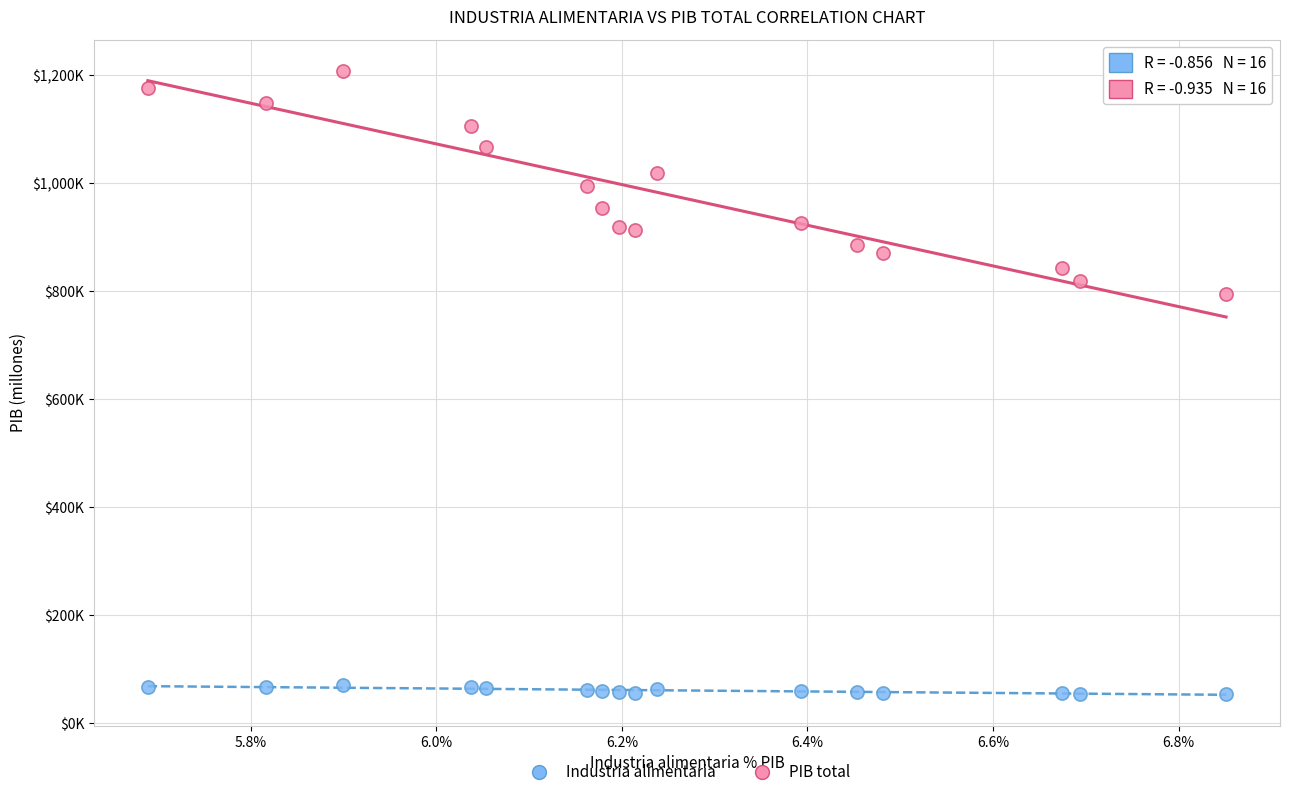

What are all the series names shown in the legend?

Industria alimentaria, PIB total